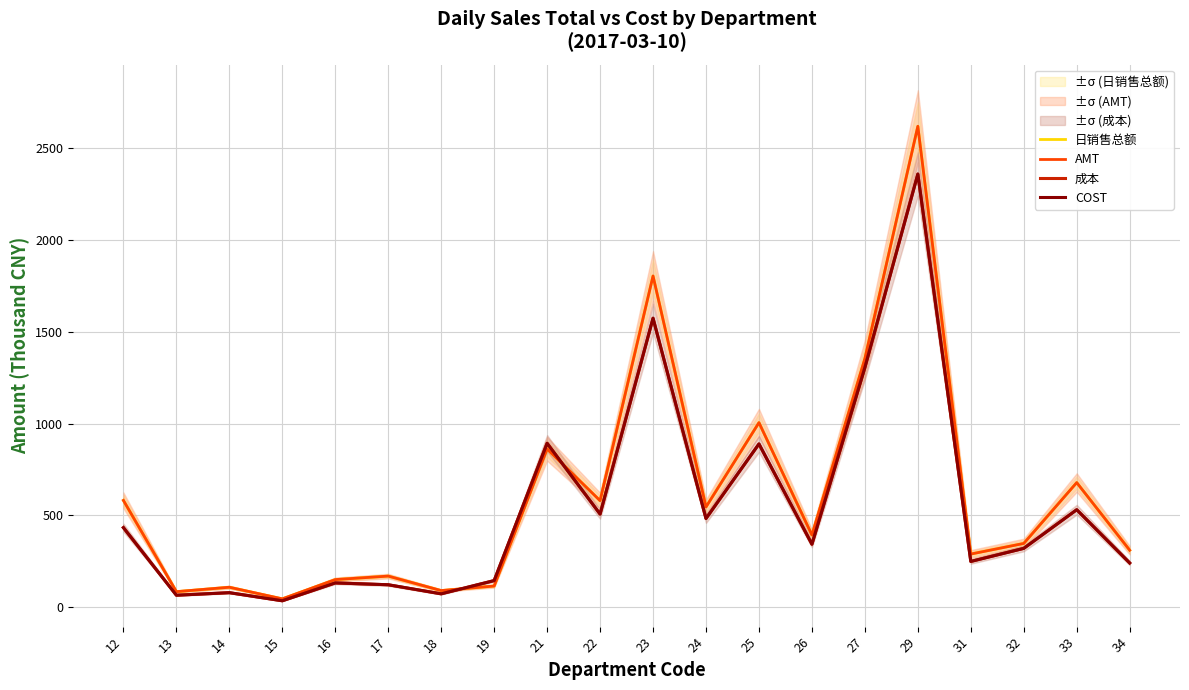

Which series has the widest spread of values?

AMT